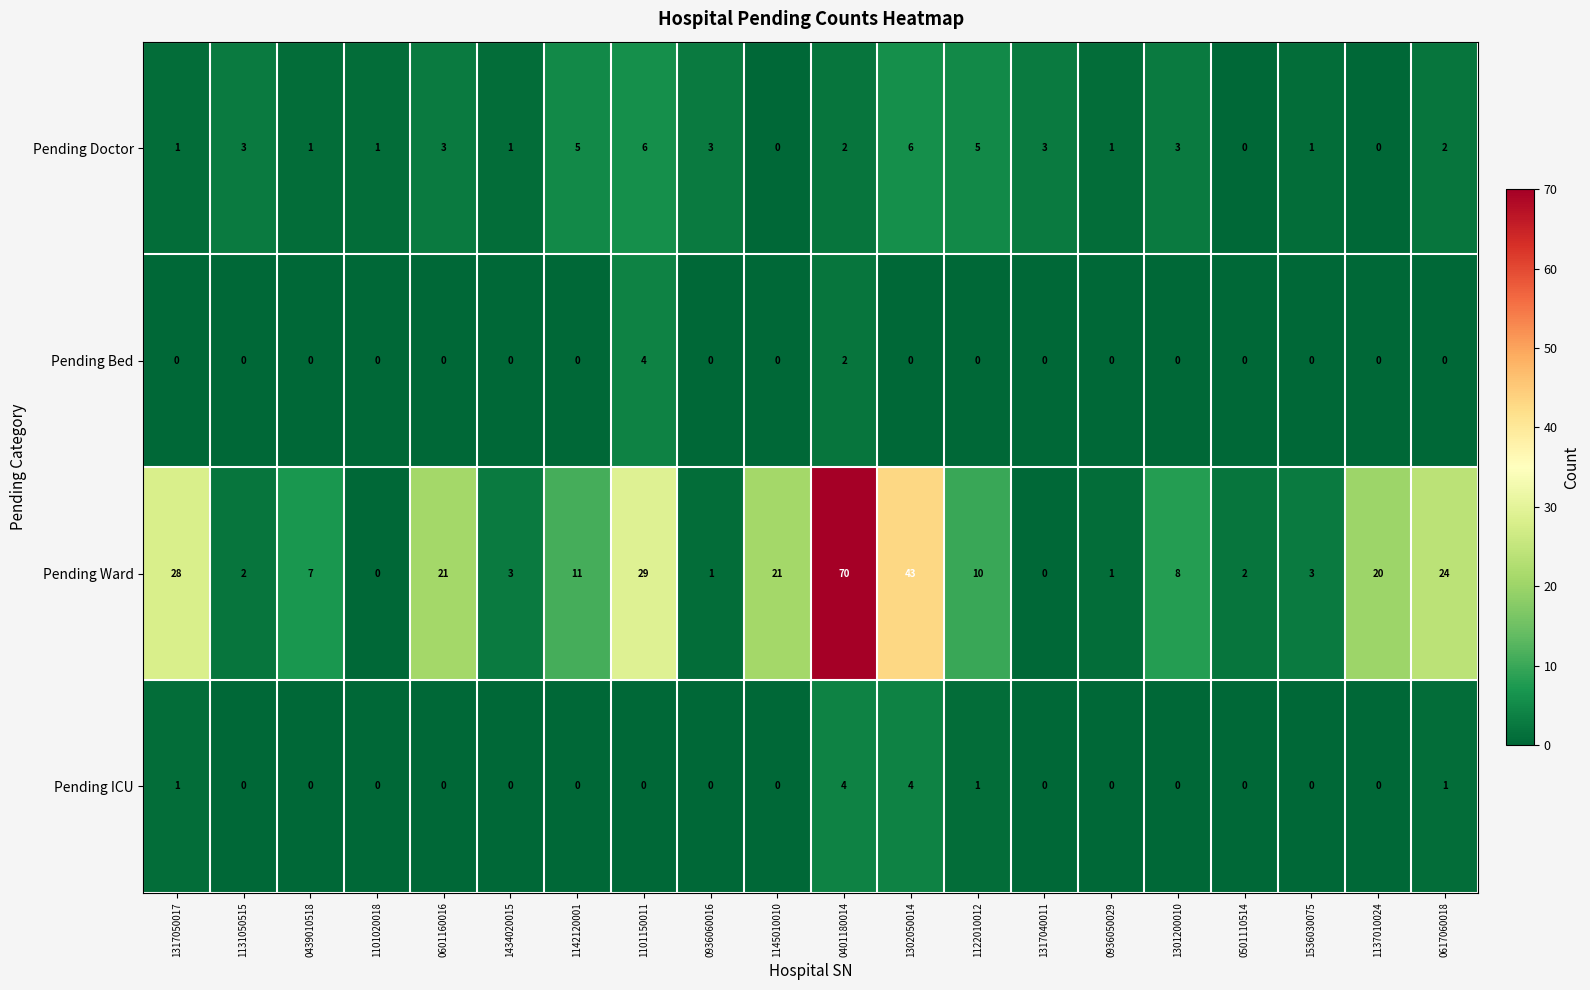

Count the number of categories in the chart.

20